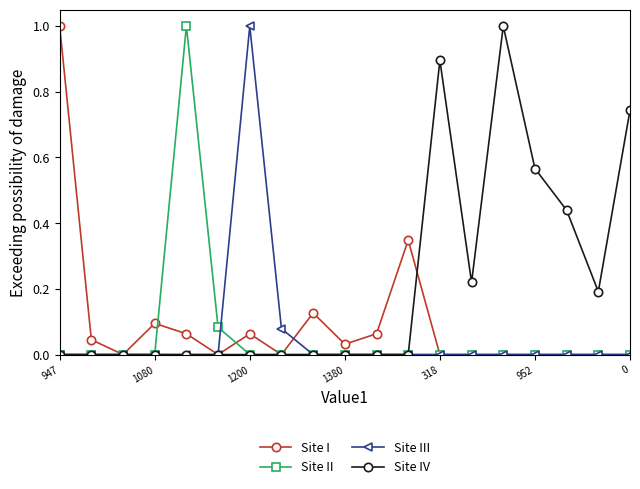

What is the difference between the maximum and minimum values in the Site IV series?

1.0